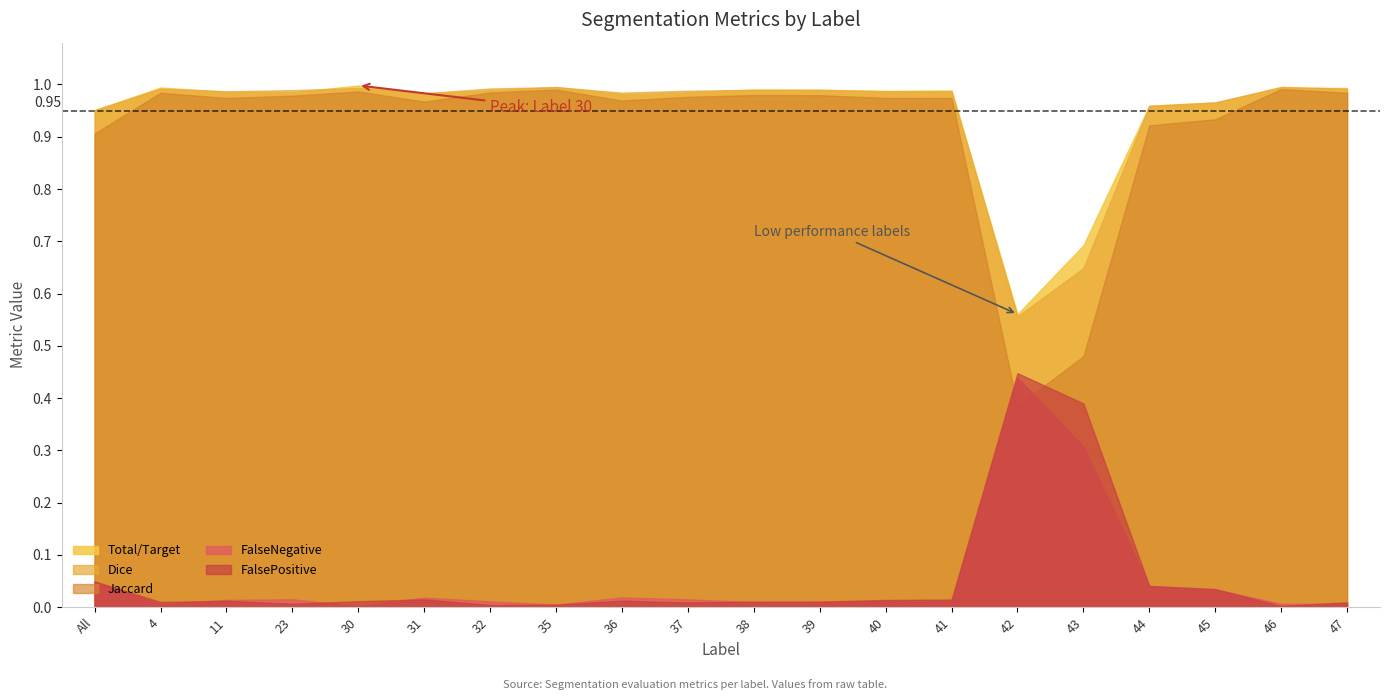

True or false: Jaccard has more than 0 points higher than both neighbors.

True